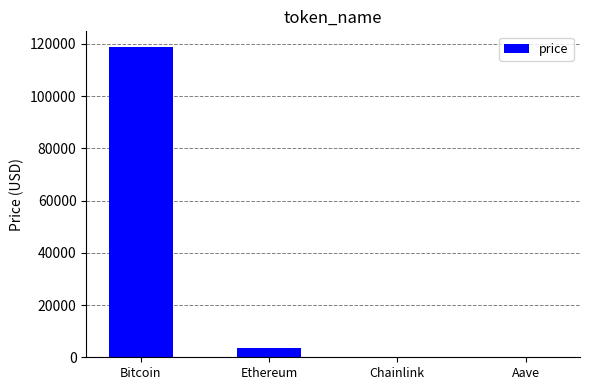

What is the difference between the values at Bitcoin and Ethereum?

115243.1